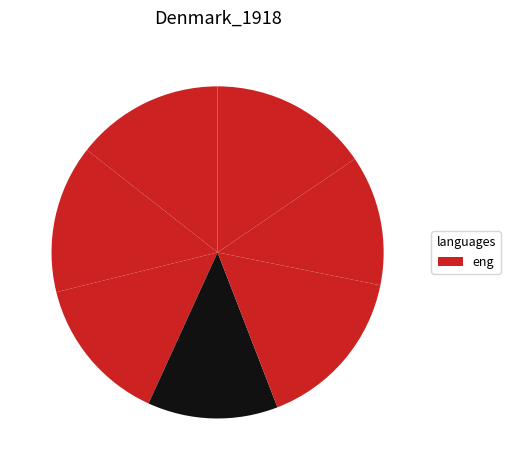

Count the number of slices in the pie.

7